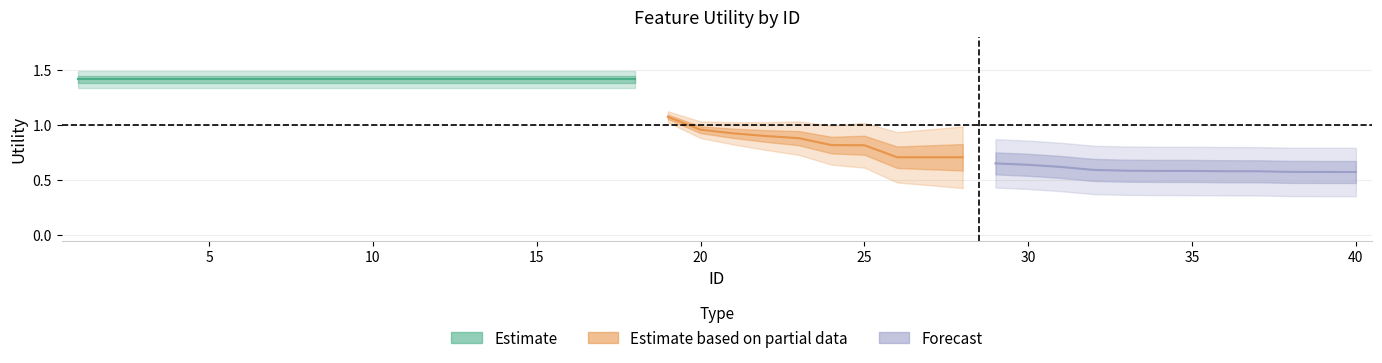

What is the average value?

1.0